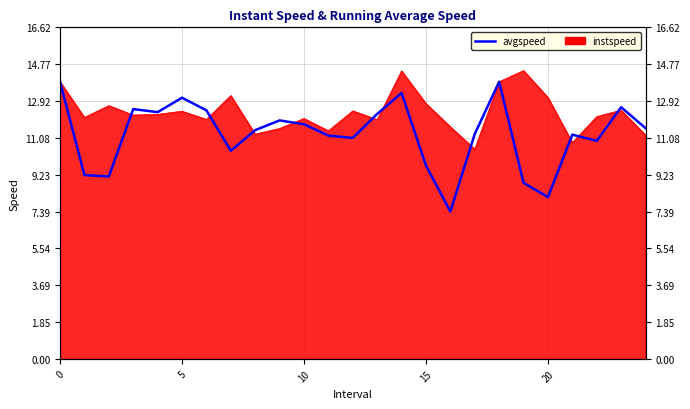

What is the maximum value shown in the chart?

13.9